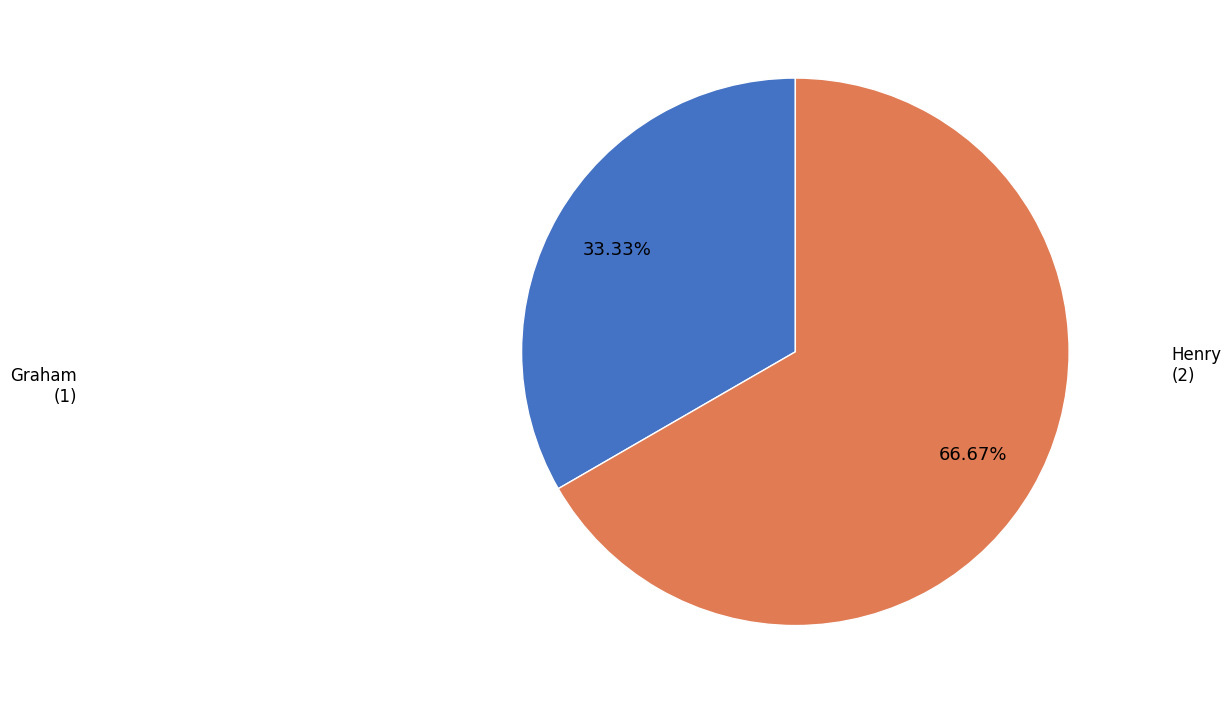

Is it true that Graham is 42% of the pie?

False